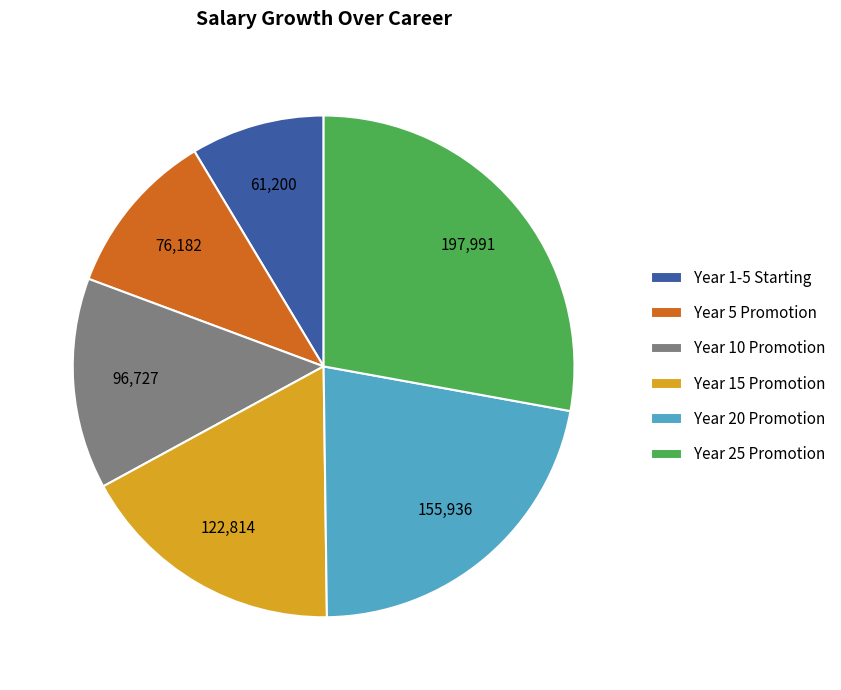

Which has a higher value, Year 5 Promotion or Year 15 Promotion?

Year 15 Promotion